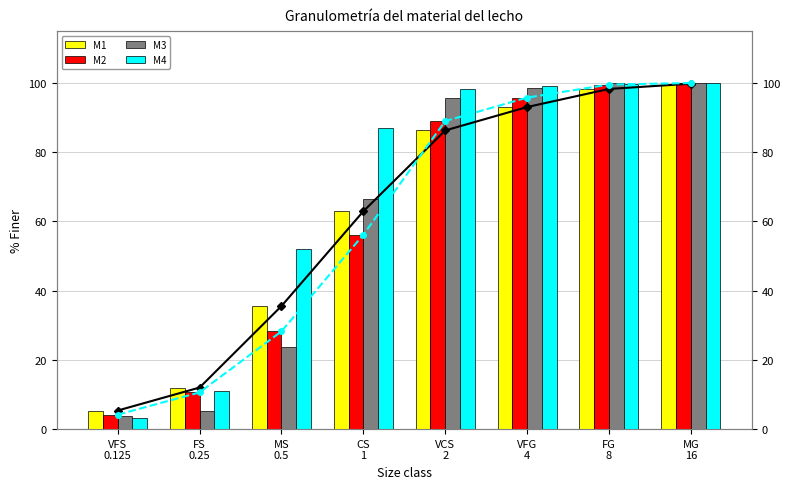

Reading left to right, extract all data points from this chart.

M1: VFS
0.125=5.4	FS
0.25=12.0	MS
0.5=35.6	CS
1=62.9	VCS
2=86.3	VFG
4=93.1	FG
8=98.3	MG
16=99.8
M2: VFS
0.125=4.2	FS
0.25=10.6	MS
0.5=28.3	CS
1=56.2	VCS
2=89.0	VFG
4=95.8	FG
8=99.6	MG
16=100.0
M3: VFS
0.125=3.9	FS
0.25=5.2	MS
0.5=23.7	CS
1=66.5	VCS
2=95.6	VFG
4=98.5	FG
8=99.9	MG
16=100.0
M4: VFS
0.125=3.1	FS
0.25=11.0	MS
0.5=52.1	CS
1=87.0	VCS
2=98.2	VFG
4=99.3	FG
8=99.8	MG
16=100.0
M1 (line): VFS
0.125=5.4	FS
0.25=12.0	MS
0.5=35.6	CS
1=62.9	VCS
2=86.3	VFG
4=93.1	FG
8=98.3	MG
16=99.8
M2 (line): VFS
0.125=4.2	FS
0.25=10.6	MS
0.5=28.3	CS
1=56.2	VCS
2=89.0	VFG
4=95.8	FG
8=99.6	MG
16=100.0